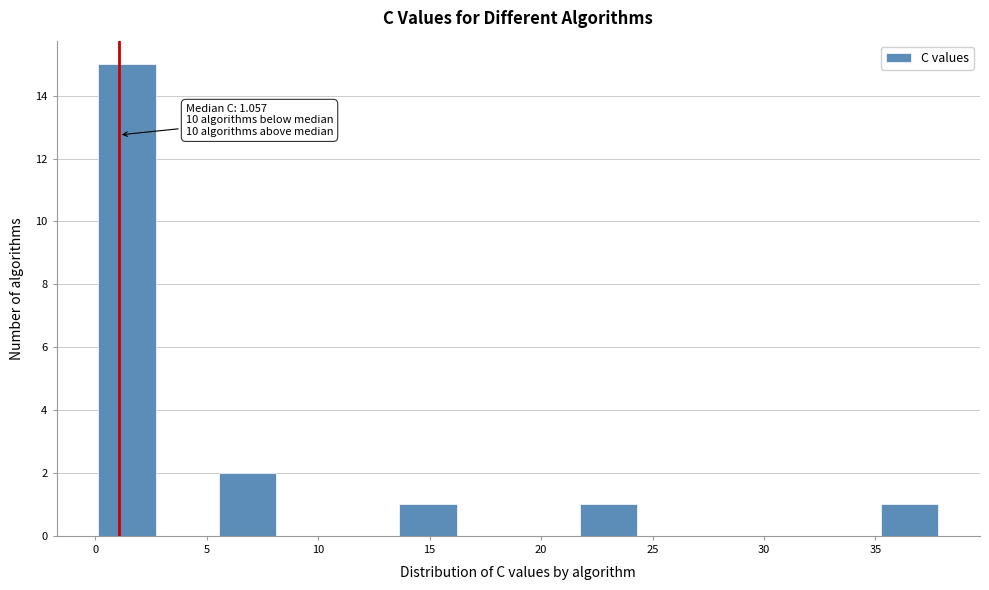

Over which range of the x-axis is the bar tallest?

0.0 to 3.0